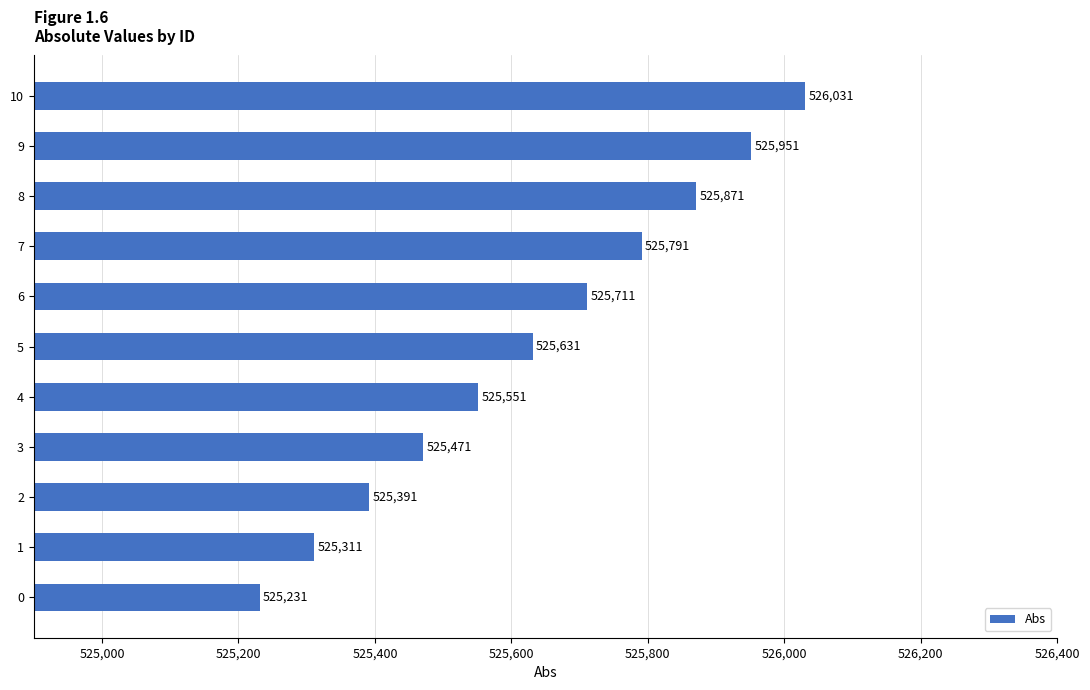

Rank the categories by value from highest to lowest.

10, 9, 8, 7, 6, 5, 4, 3, 2, 1, 0